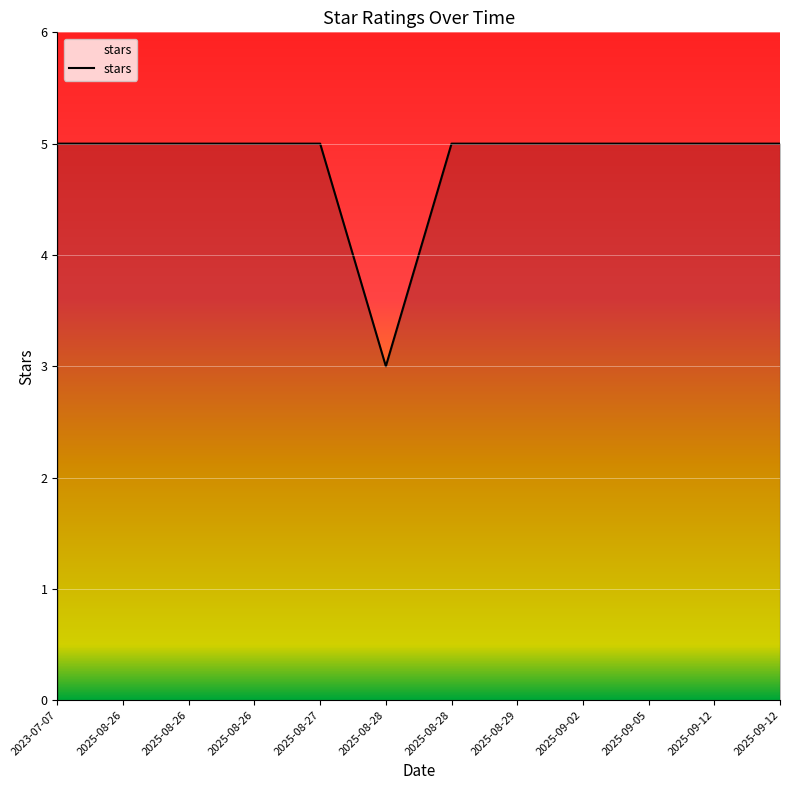

What is the value of the 3rd point from the left?

5